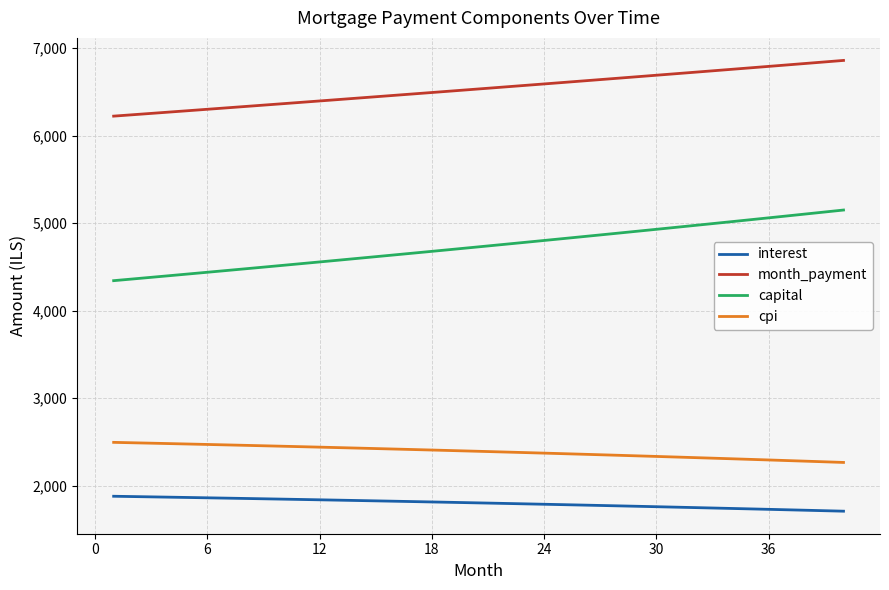

What is the greatest value displayed?

6858.7